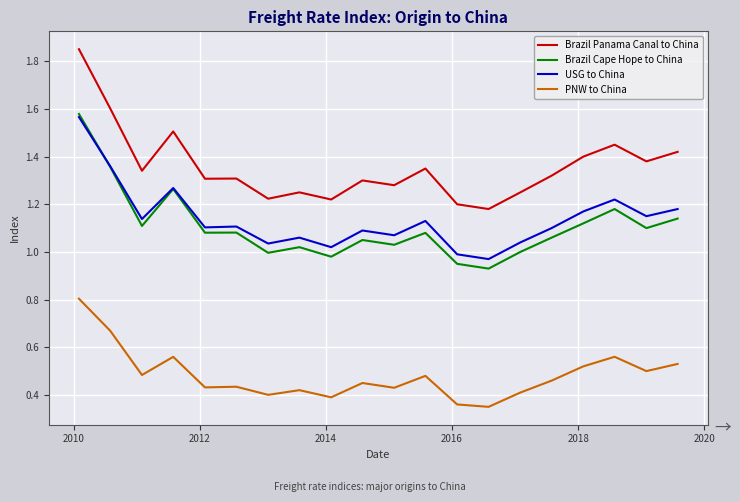

Which series has the widest spread of values?

Brazil Panama Canal to China